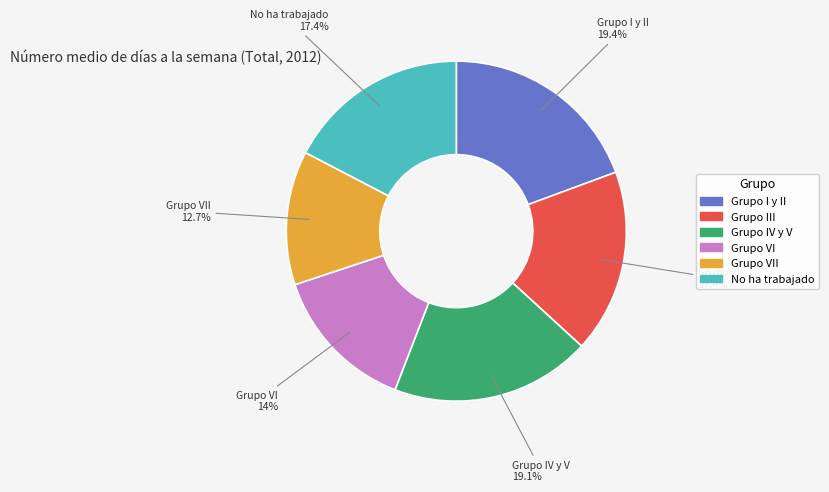

Does any single category account for the majority?

No